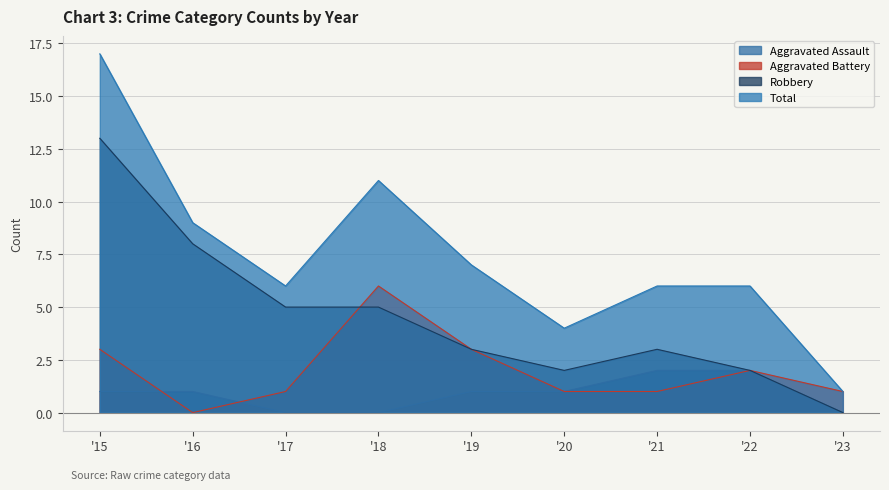

Rank the series at '15 from highest to lowest value.

Total, Robbery, Aggravated Battery, Aggravated Assault